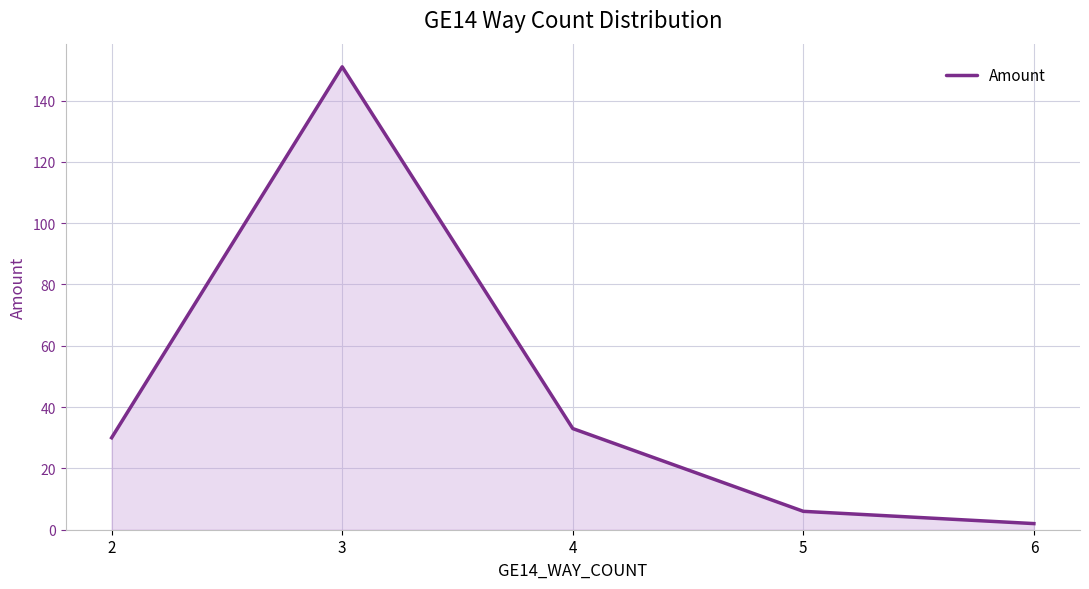

Which label corresponds to the largest value in the chart?

3